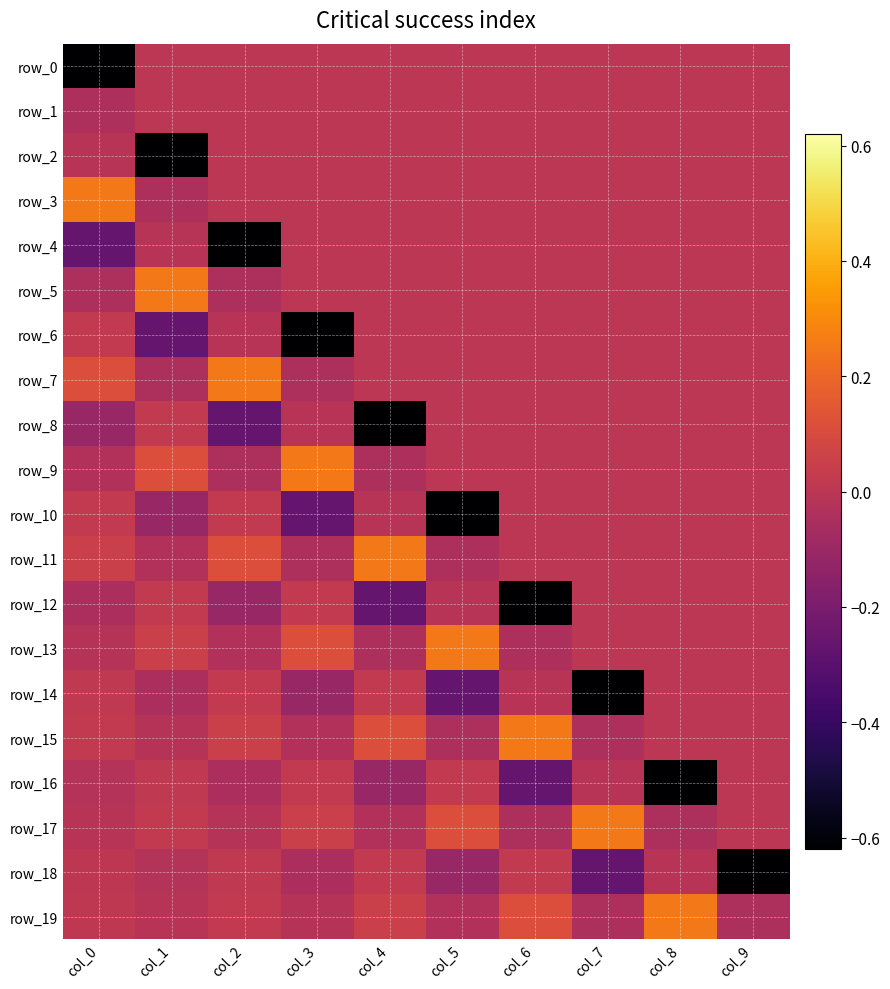

At which category does the chart reach its peak across all series?

col_0